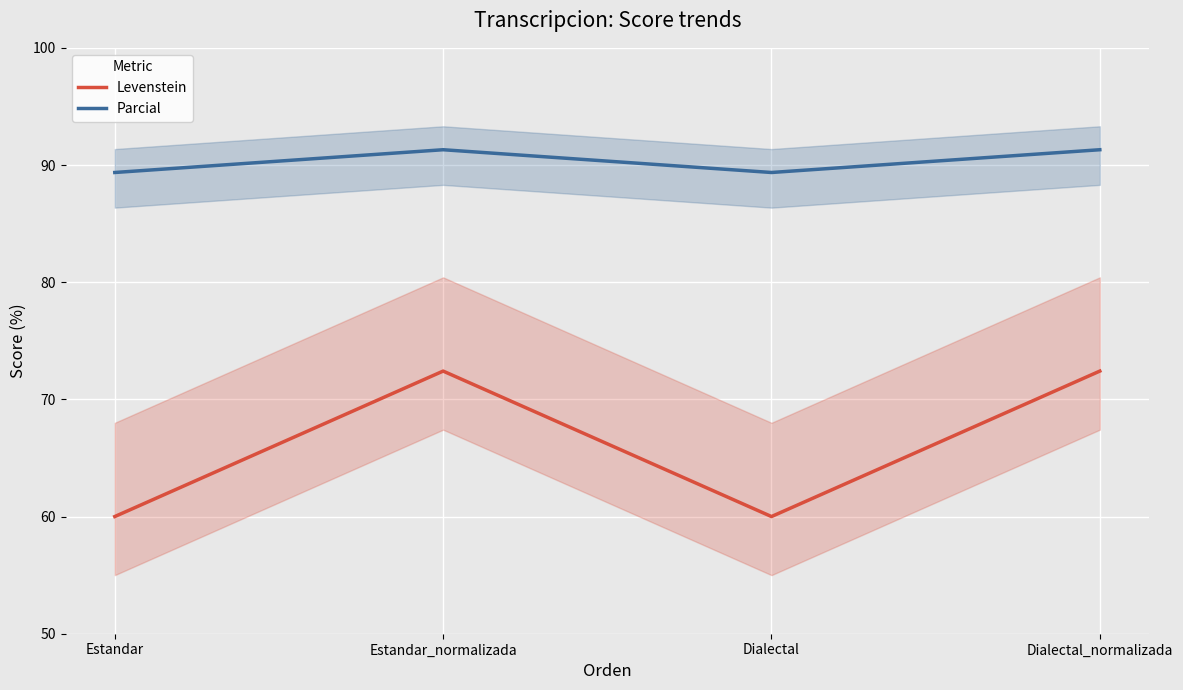

What is the total value across all series at Dialectal?

149.4